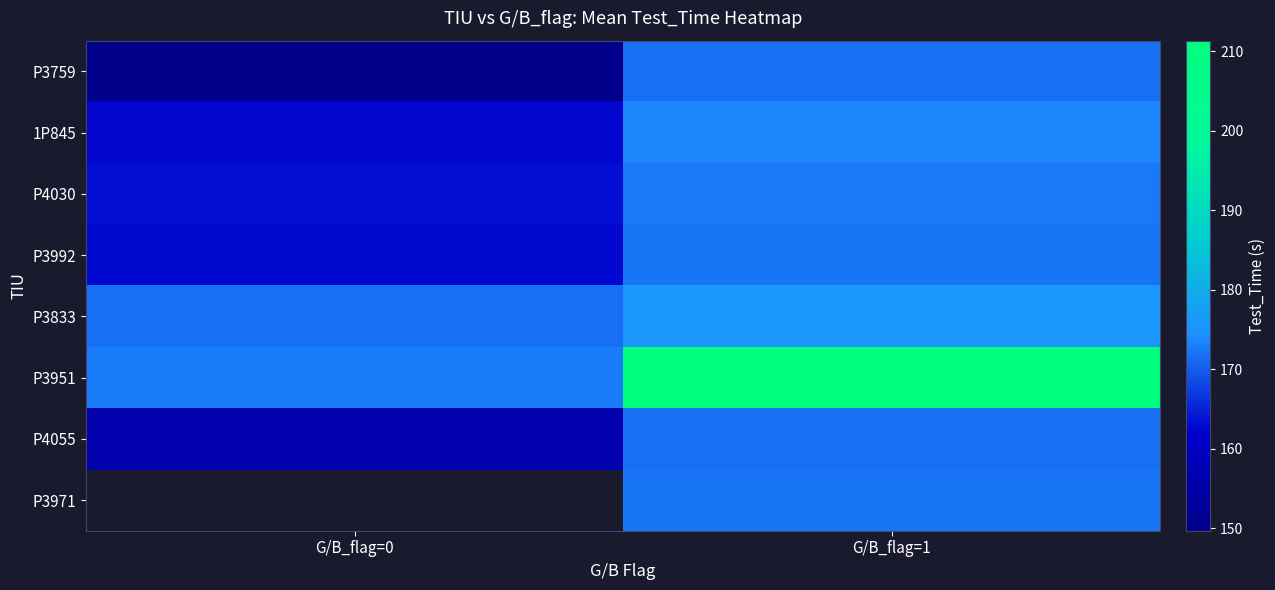

At how many categories does at least one series exceed 192?

1